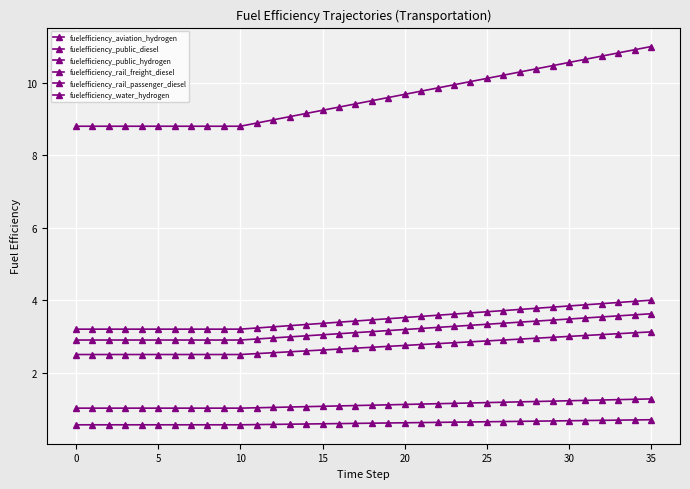

At which category is the sum across all series the highest?

35